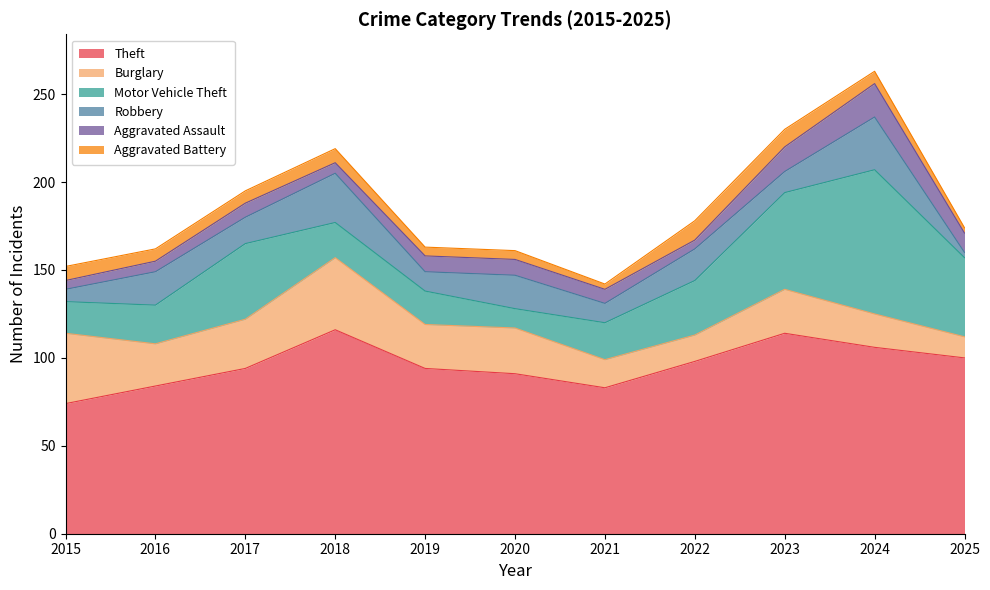

Between 2022 and 2024, which series saw the biggest shift?

Motor Vehicle Theft